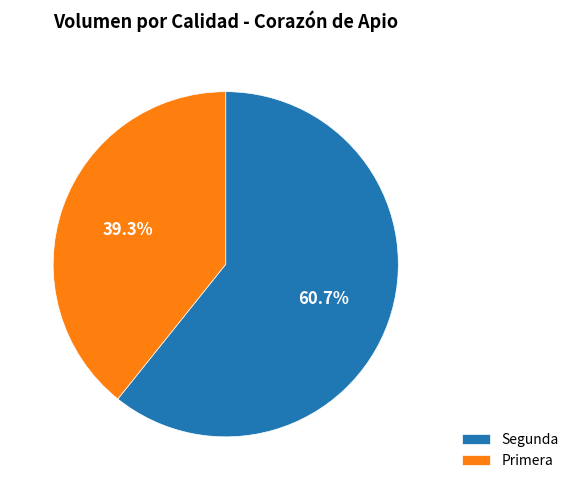

Does Segunda account for over 50% of the chart?

Yes